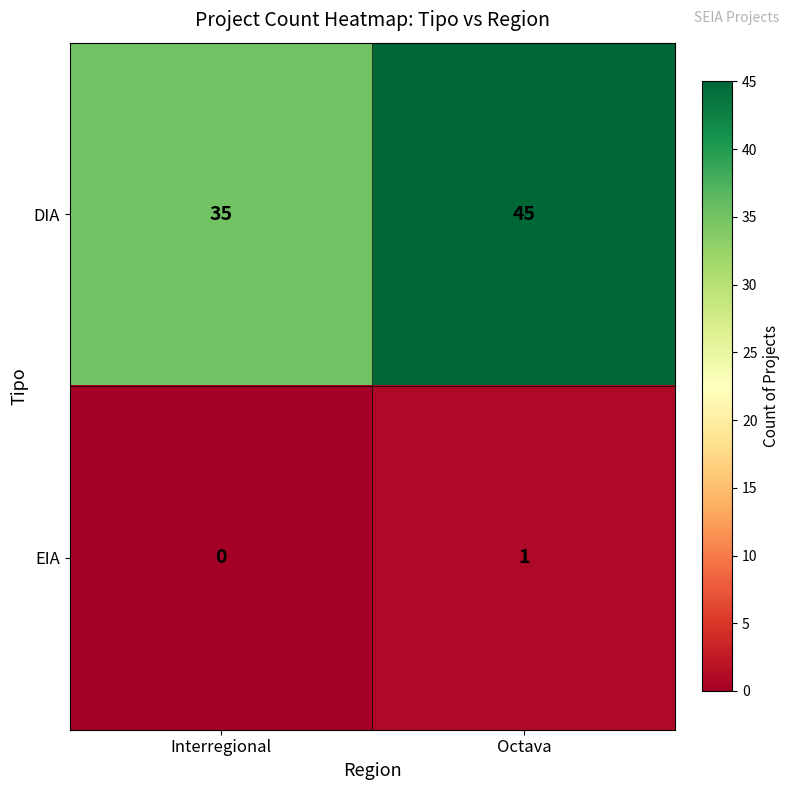

The EIA series shows 2 at Octava. True or false?

False